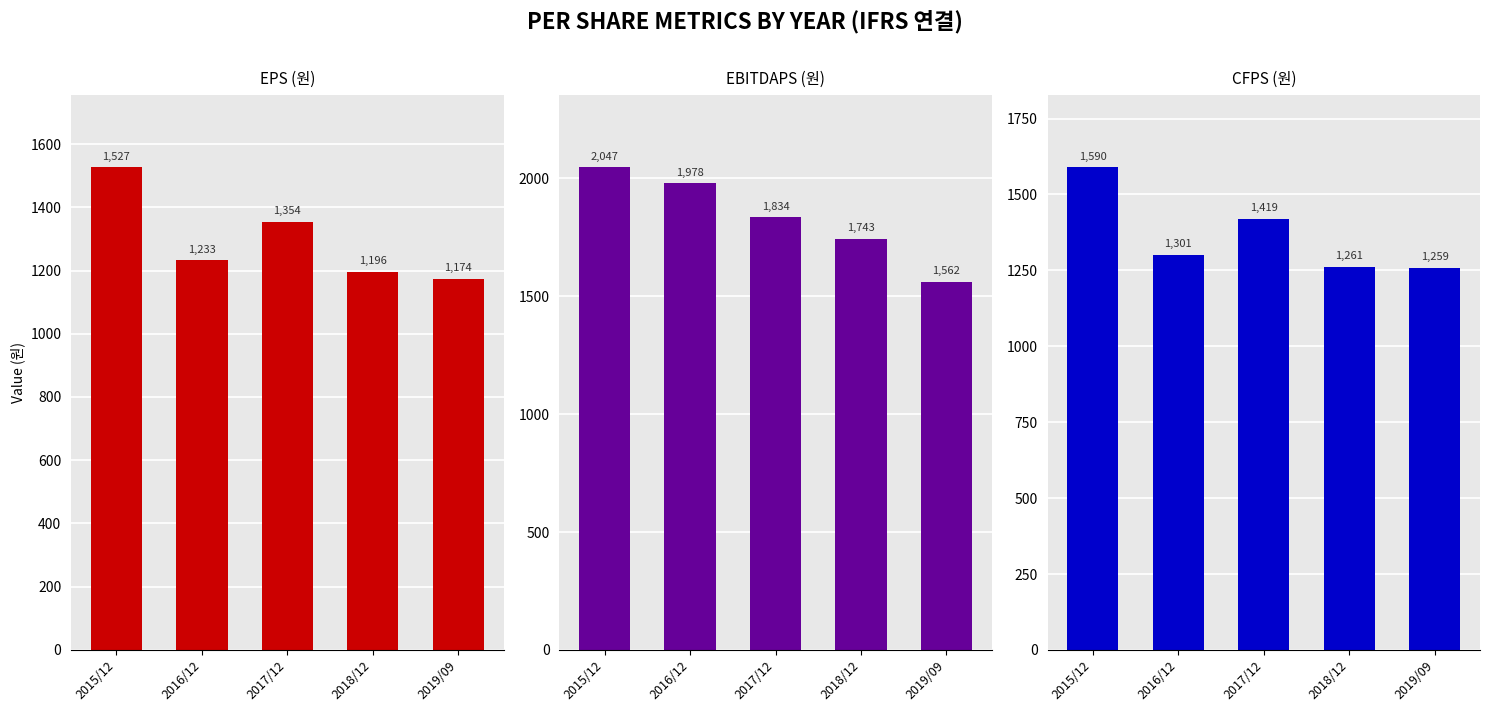

What are all the series names shown in the legend?

EPS (원), EBITDAPS (원), CFPS (원)